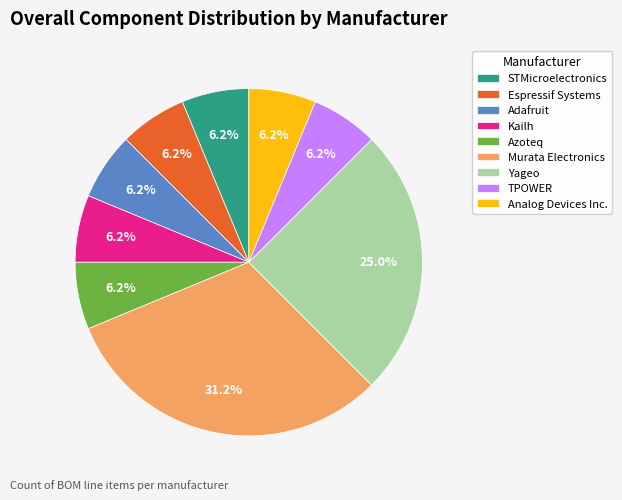

Between Yageo and Analog Devices Inc., which is larger?

Yageo